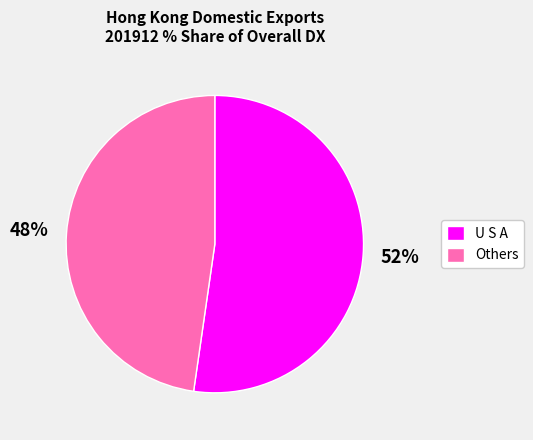

Count the number of slices in the pie.

2